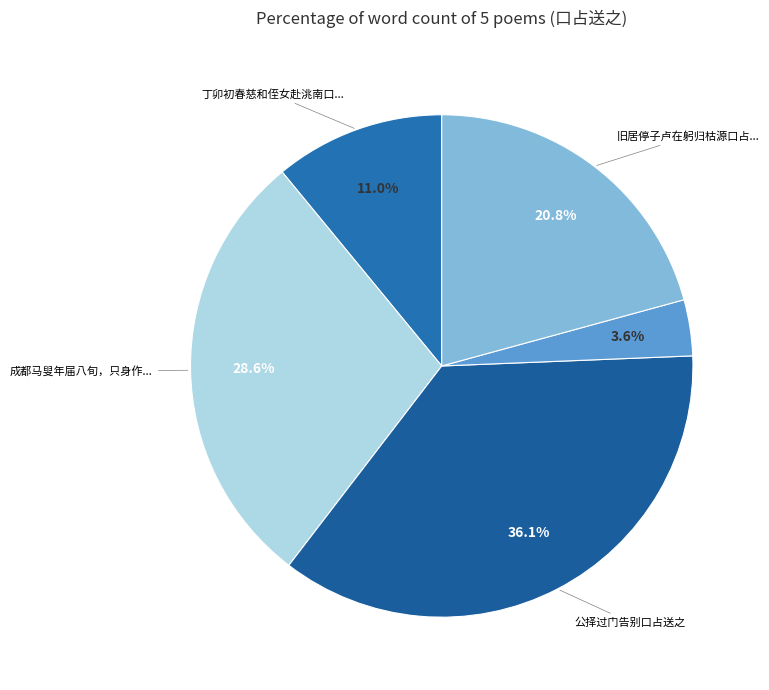

Count the number of slices in the pie.

5